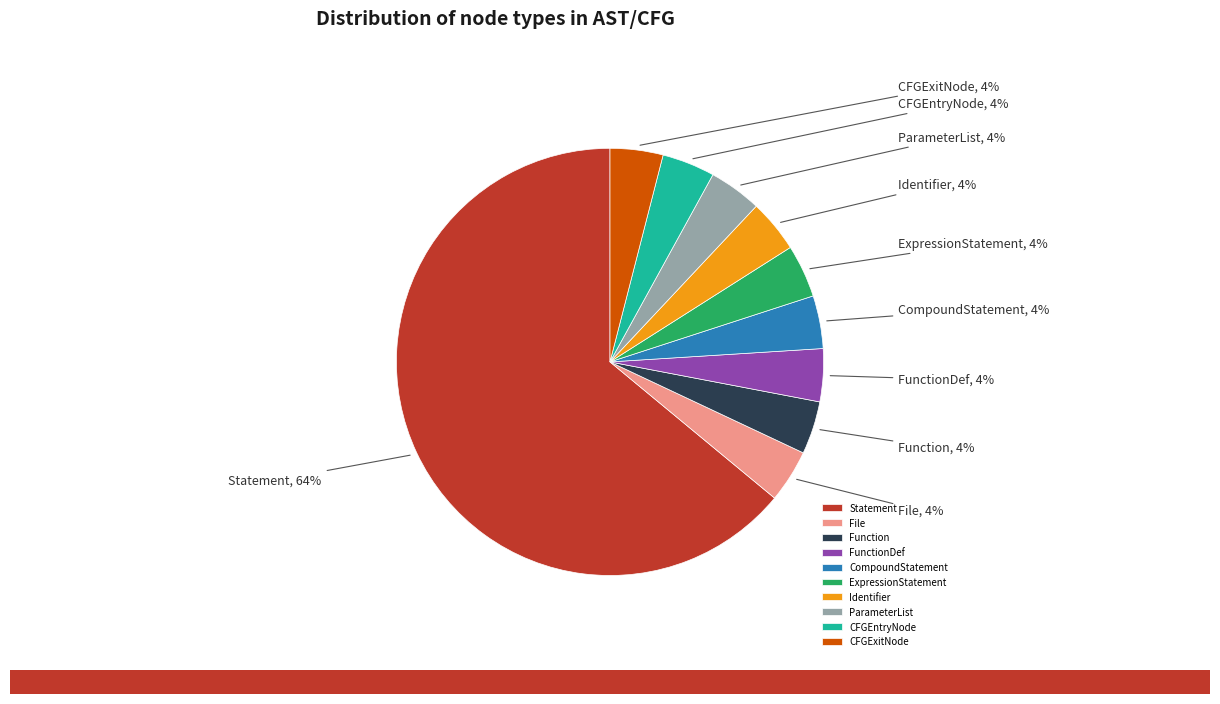

Do File and CFGExitNode together represent more than half of the pie?

No